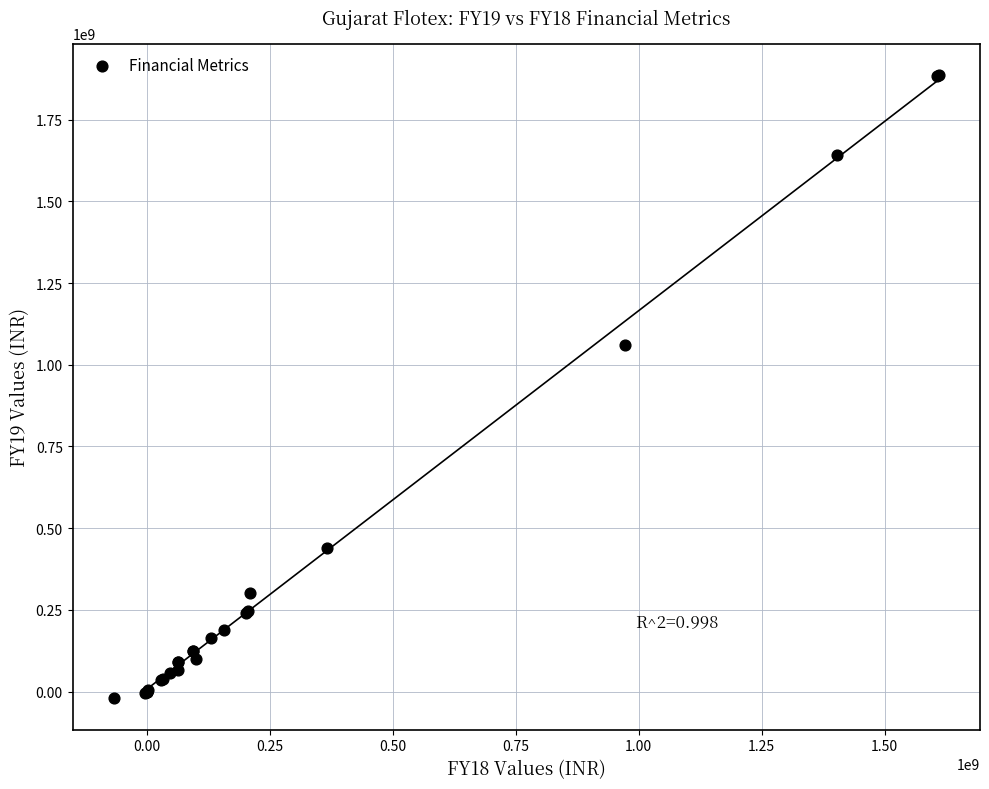

What Y value in the scatter plot is closest to 933304241?

1060291574